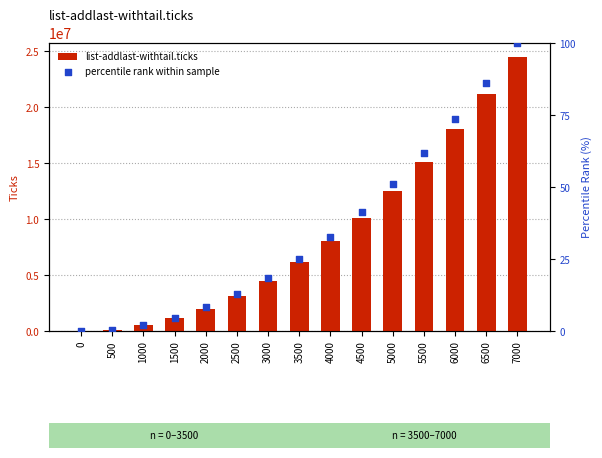

Is the value of list-addlast-withtail.ticks at 4500 greater than the value of percentile rank within sample at 4000?

Yes